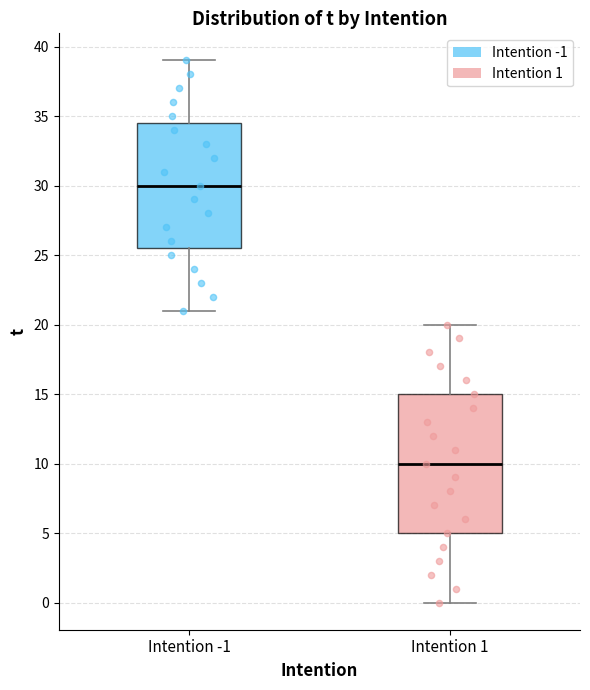

Which box's median line is the highest?

Intention -1